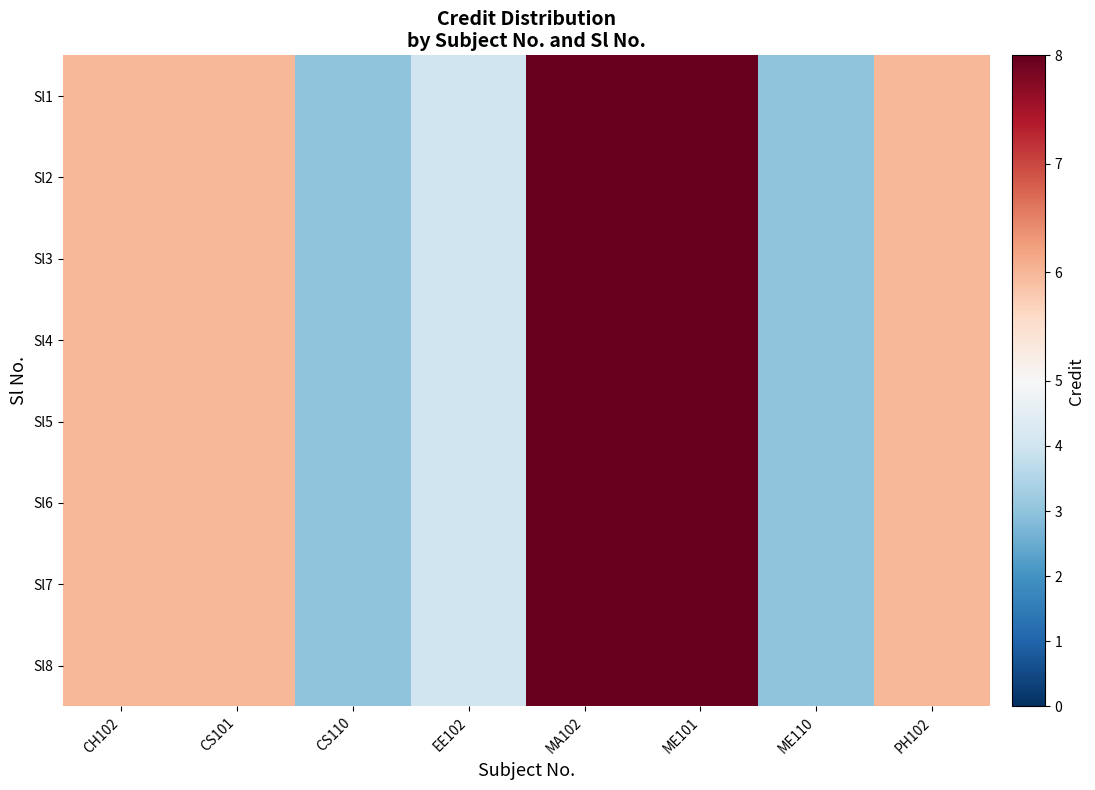

Which series changed the most between MA102 and PH102?

Sl1